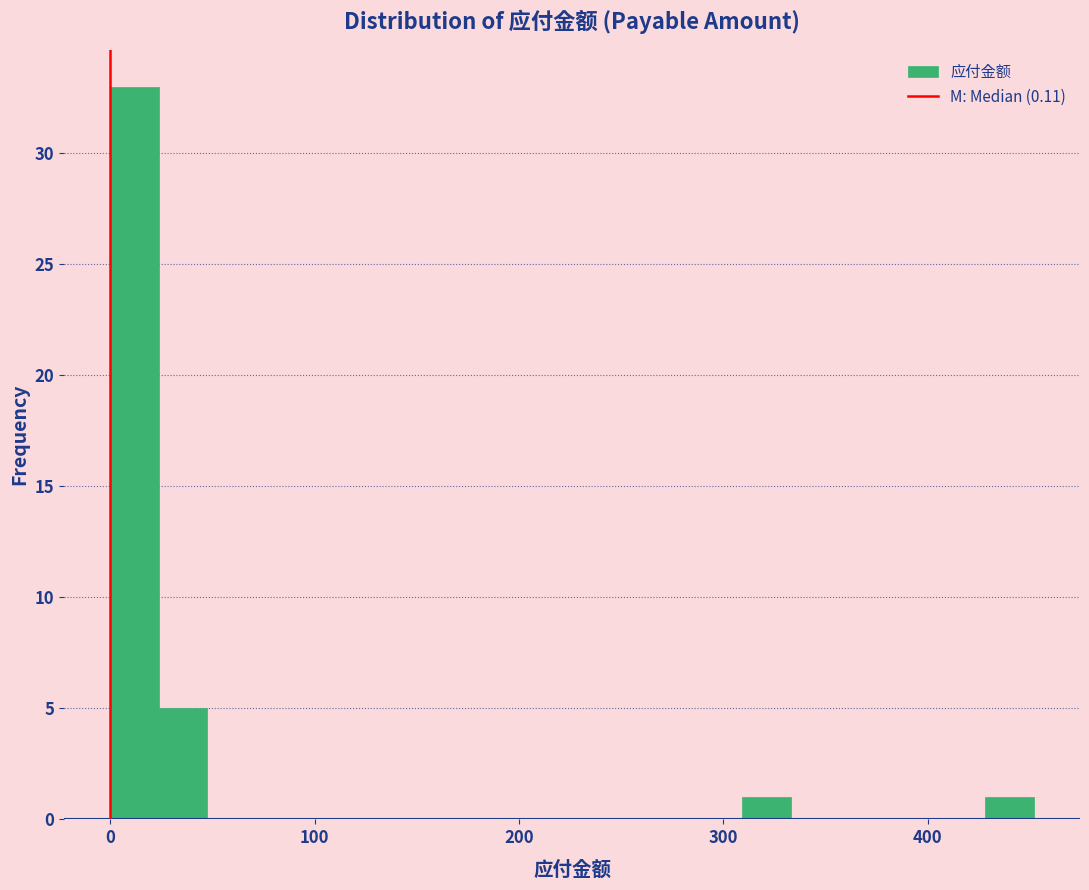

Read against the x-axis, roughly where is the centre of the tallest bar?

10